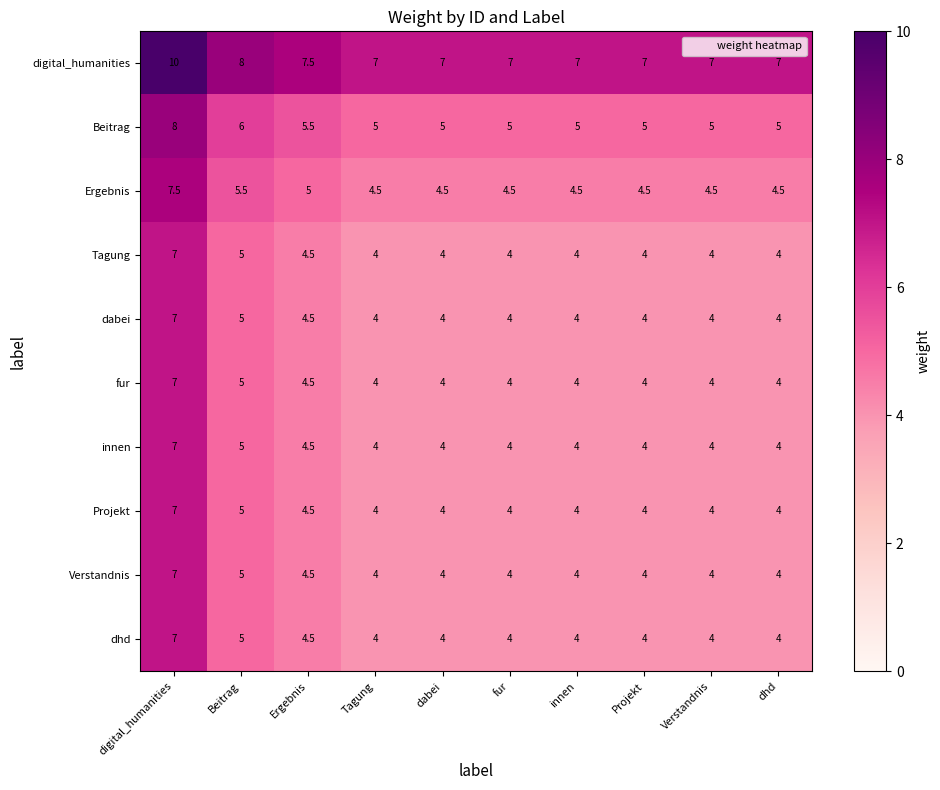

Count the number of data series in this chart.

10